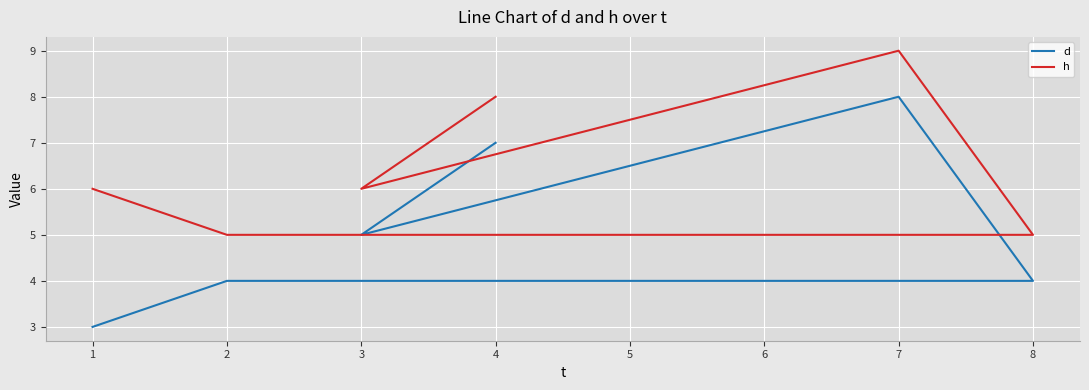

What is the difference between the maximum and minimum values in the d series?

5